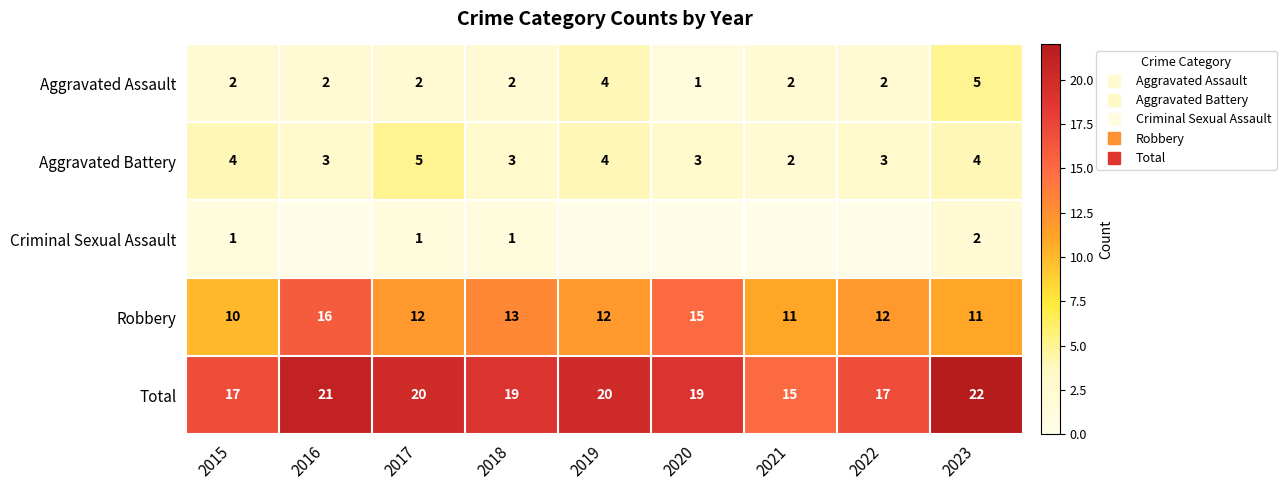

List the series in order of their peak value, highest first.

Total, Robbery, Aggravated Assault, Aggravated Battery, Criminal Sexual Assault